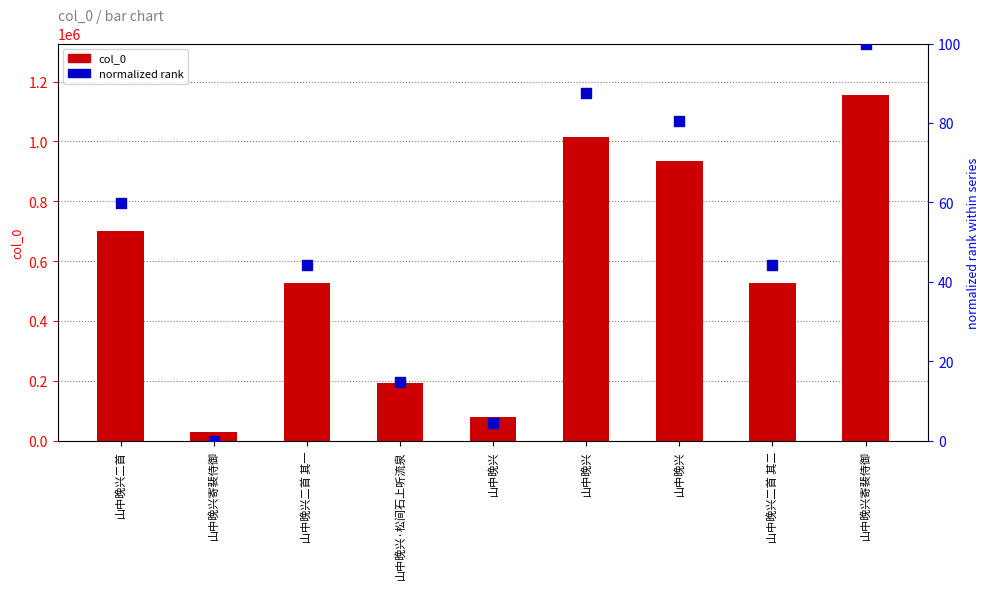

Which series reaches the maximum Y coordinate?

col_0